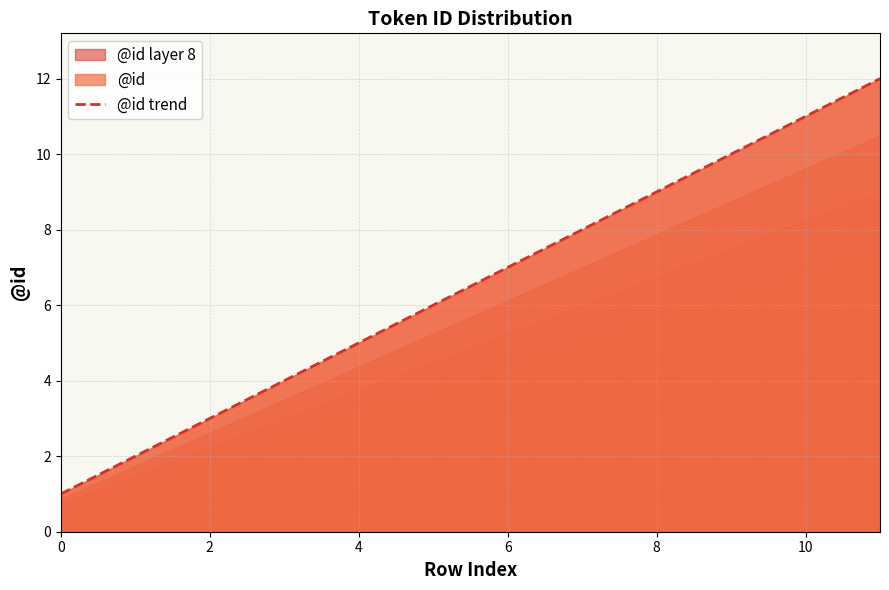

What is the smallest value displayed?

1